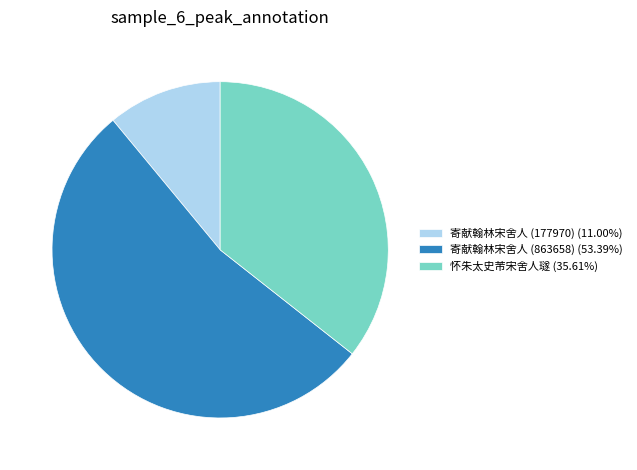

Which category has the biggest portion of the pie?

寄献翰林宋舍人 (863658)